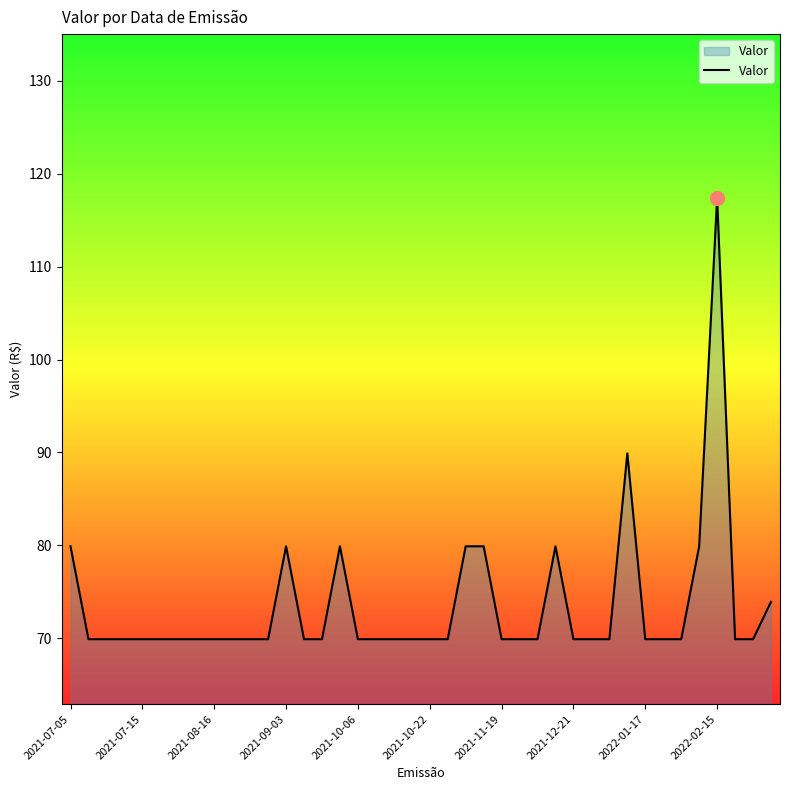

What is the smallest value displayed?

69.9